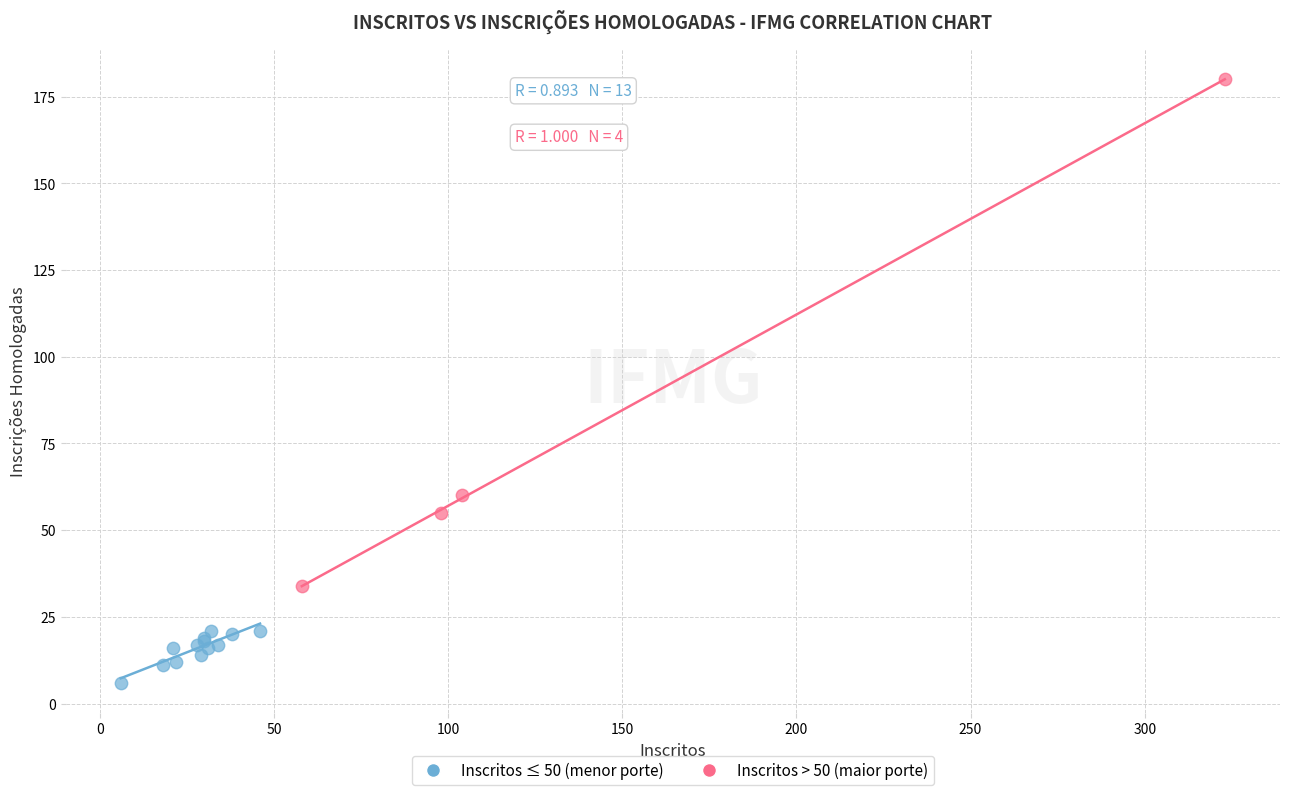

What are all the series names shown in the legend?

Inscritos ≤ 50 (menor porte), Inscritos > 50 (maior porte)